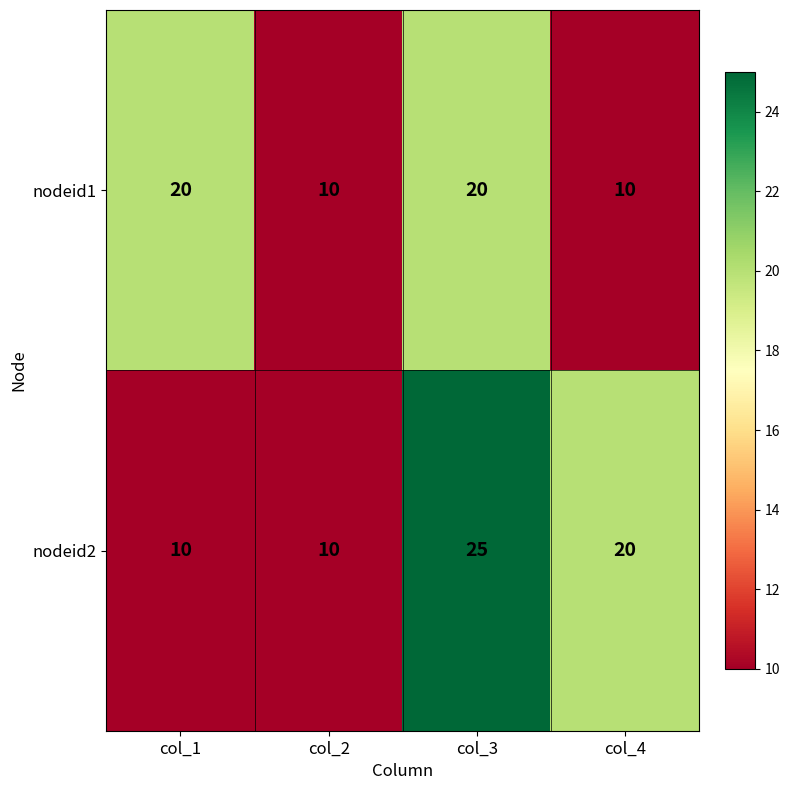

What is the difference between the maximum and minimum values in the nodeid2 series?

15